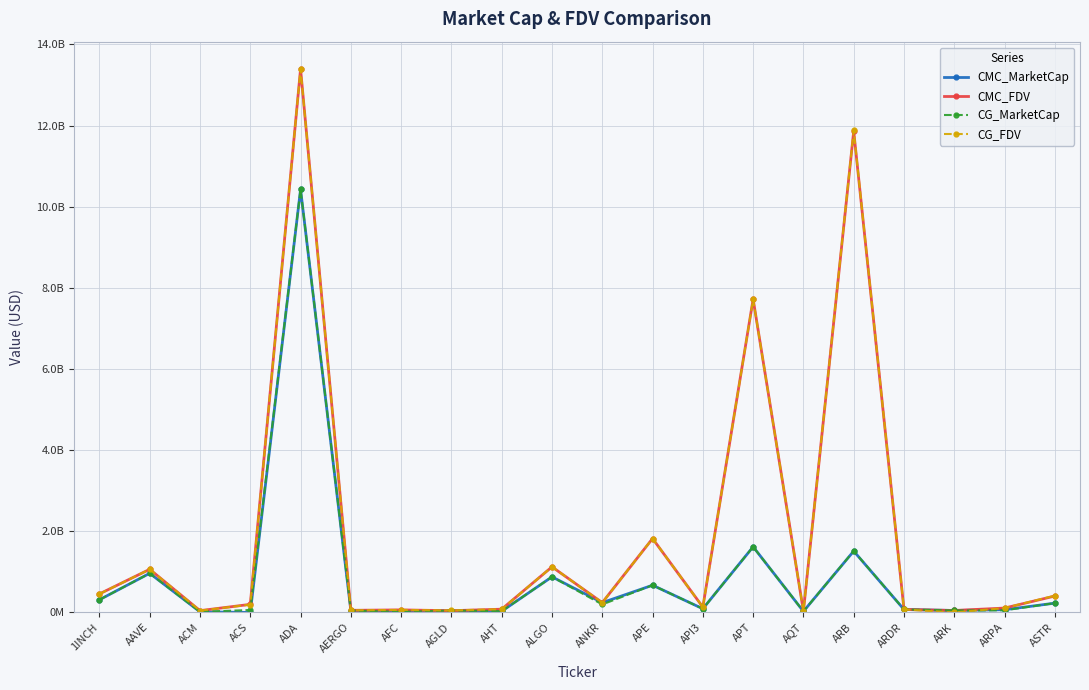

What position from the right is ARB?

5